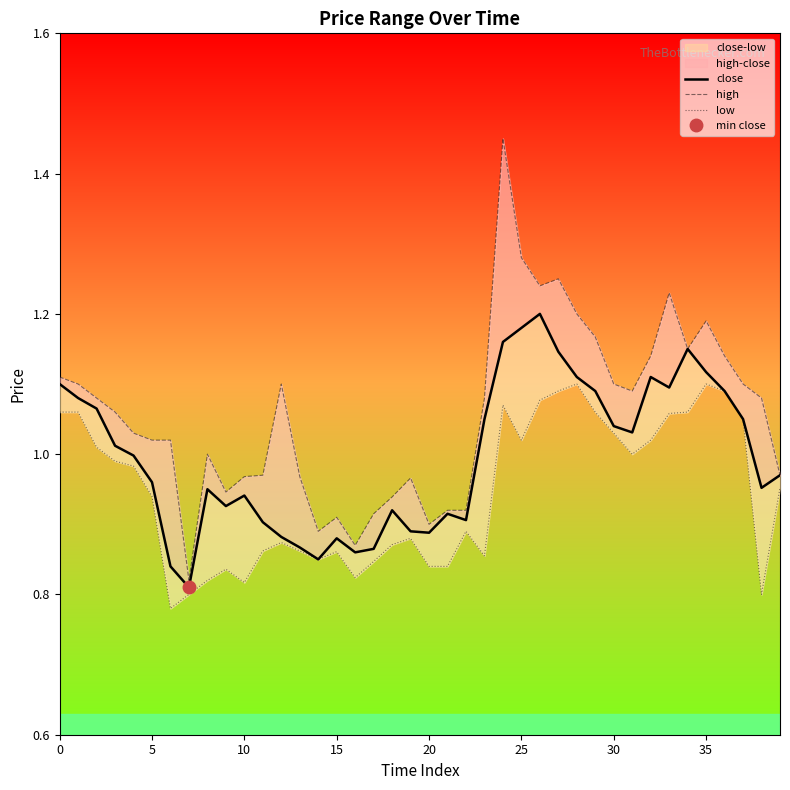

Does the chart display data point markers on the line(s)?

No